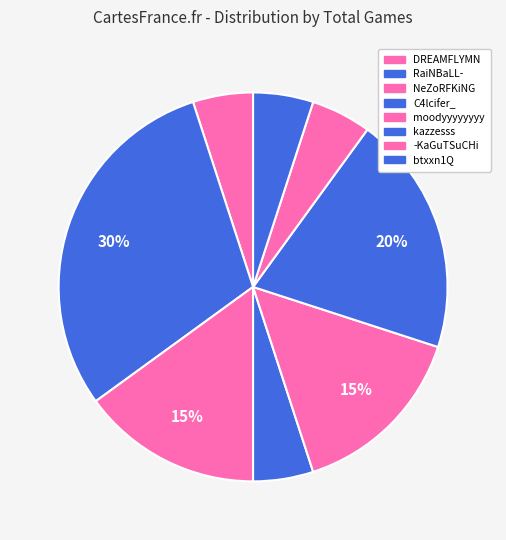

To the nearest percent, what portion does RaiNBaLL- represent?

30%